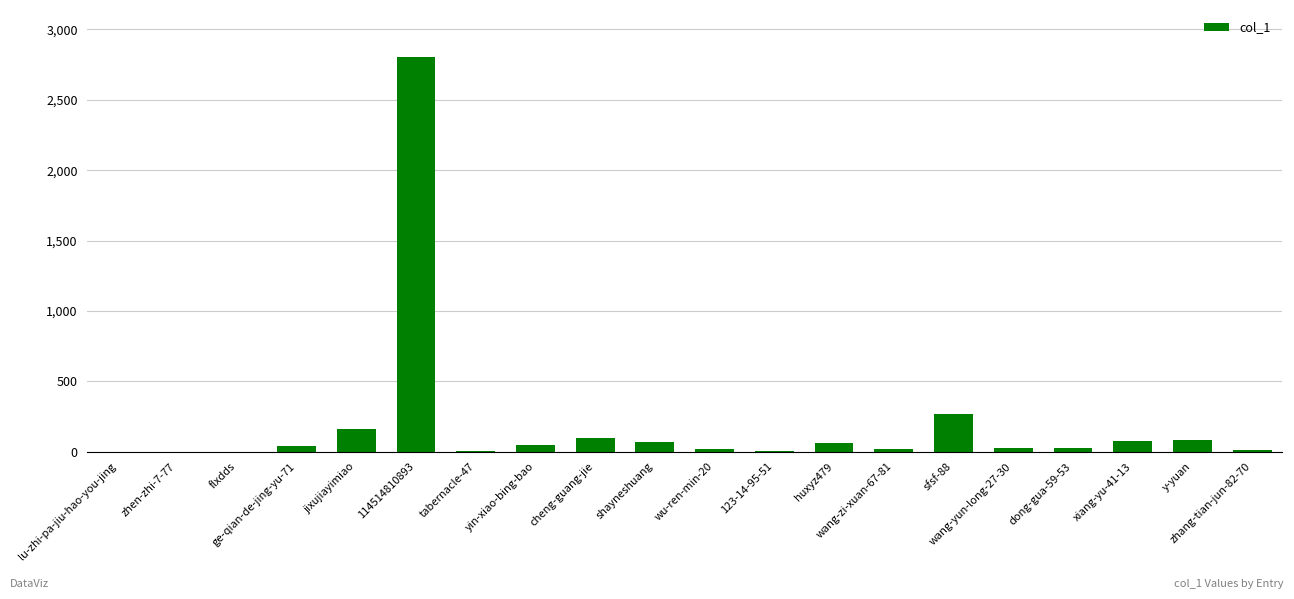

What is the maximum value shown in the chart?

2802